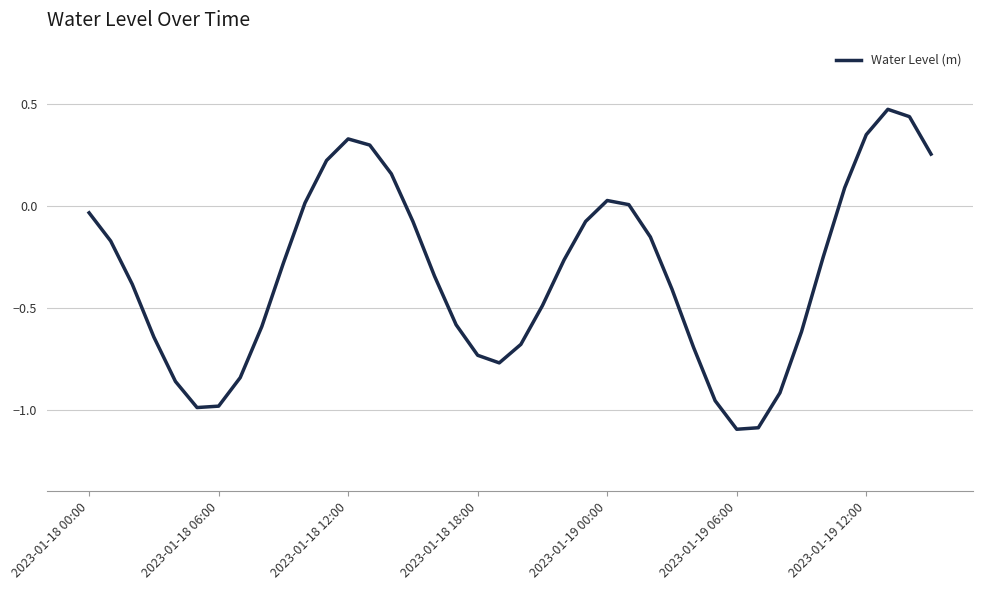

Does the chart have visible grid lines?

Yes